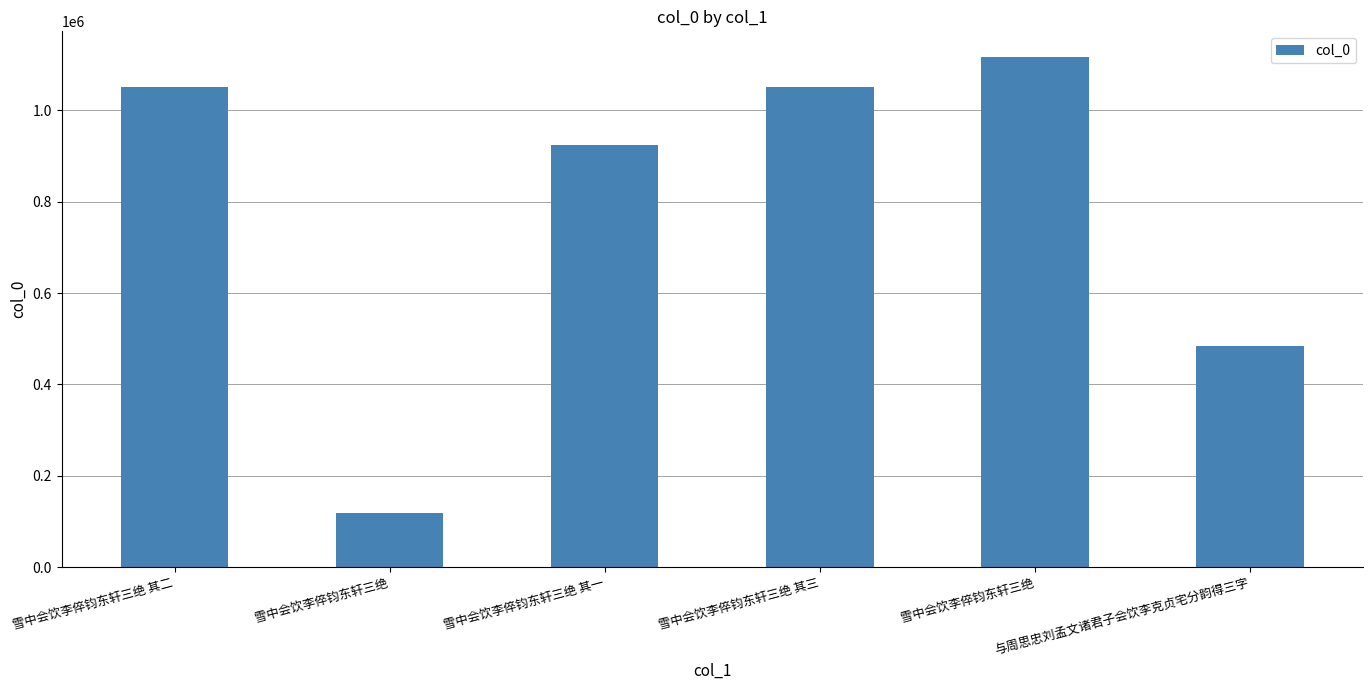

How many bars are there in total?

6